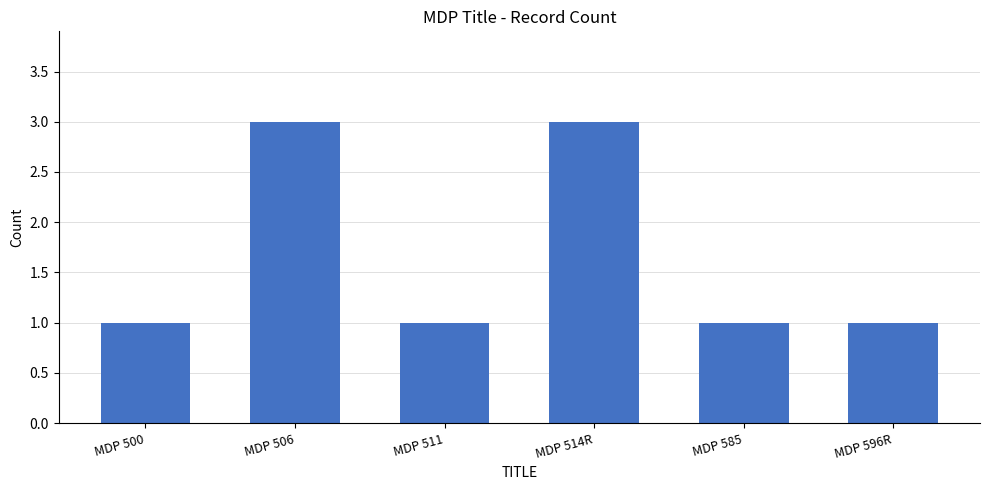

What is the maximum value shown in the chart?

3